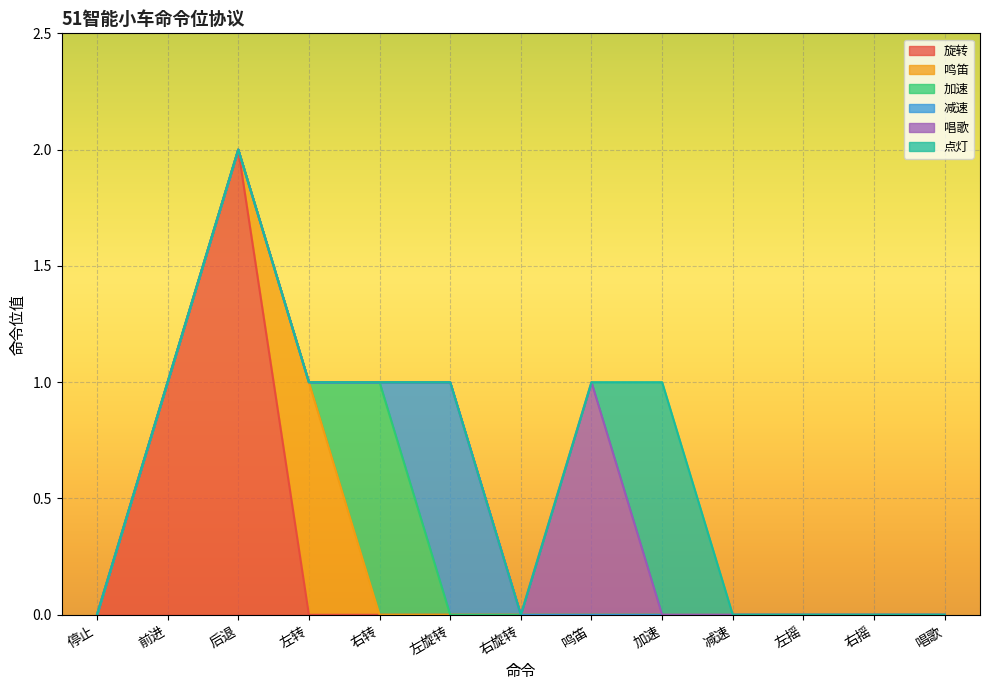

How many values in 旋转 are above zero?

2